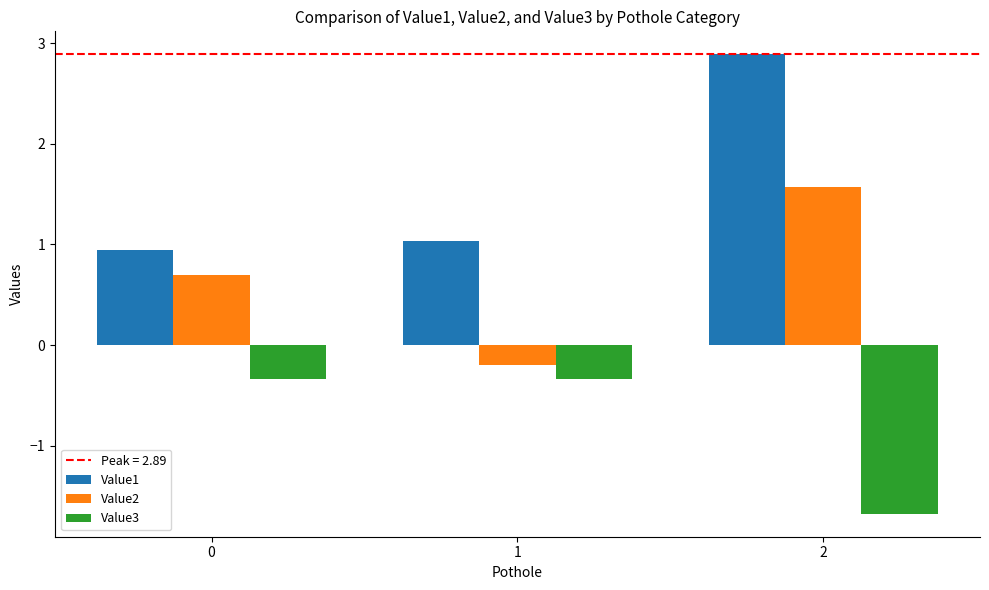

What is the sum of the Value3 values at 0 and 1?

-0.7